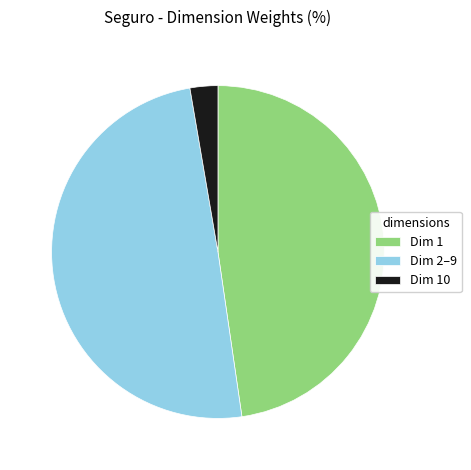

Count the number of slices in the pie.

3